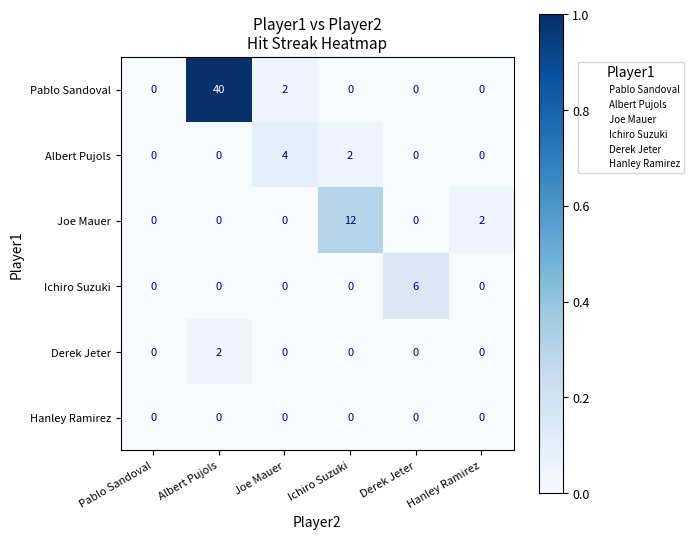

Which series has the largest range (max minus min)?

Pablo Sandoval